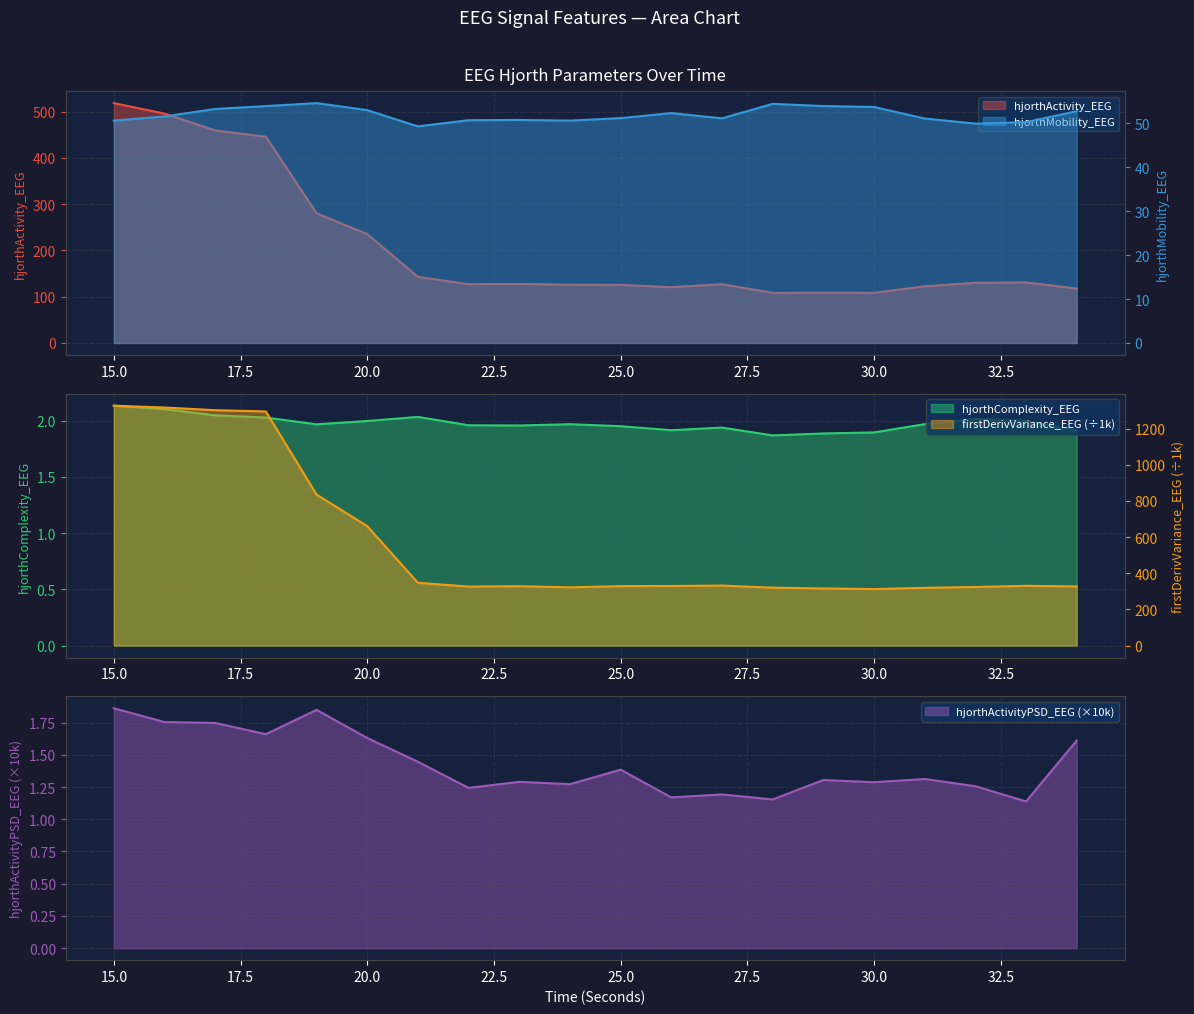

Does the chart have visible grid lines?

Yes